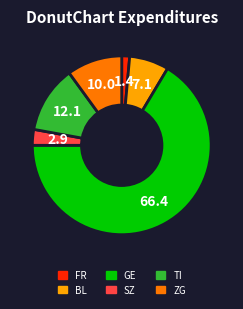

Combined, do SZ and TI account for over 50%?

No